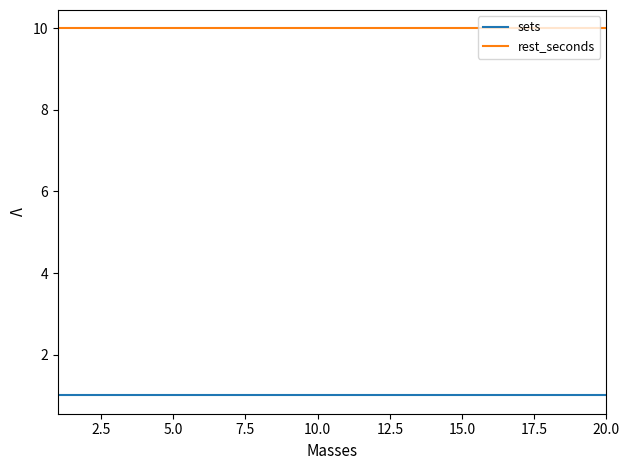

True or false: rest_seconds and sets cross at least once.

False